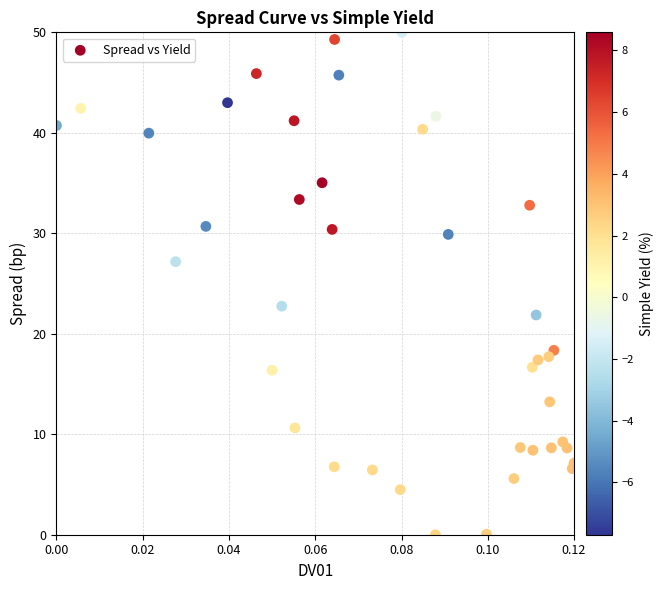

What is the range of Y values (max minus min)?

50.0